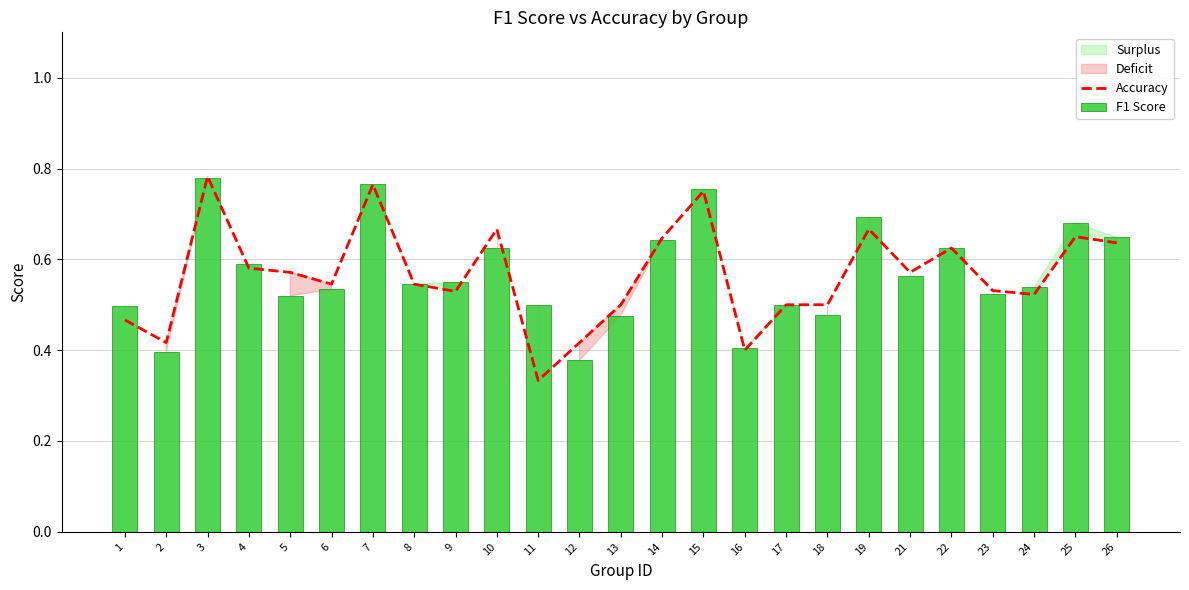

What is the maximum value shown in the chart?

0.8